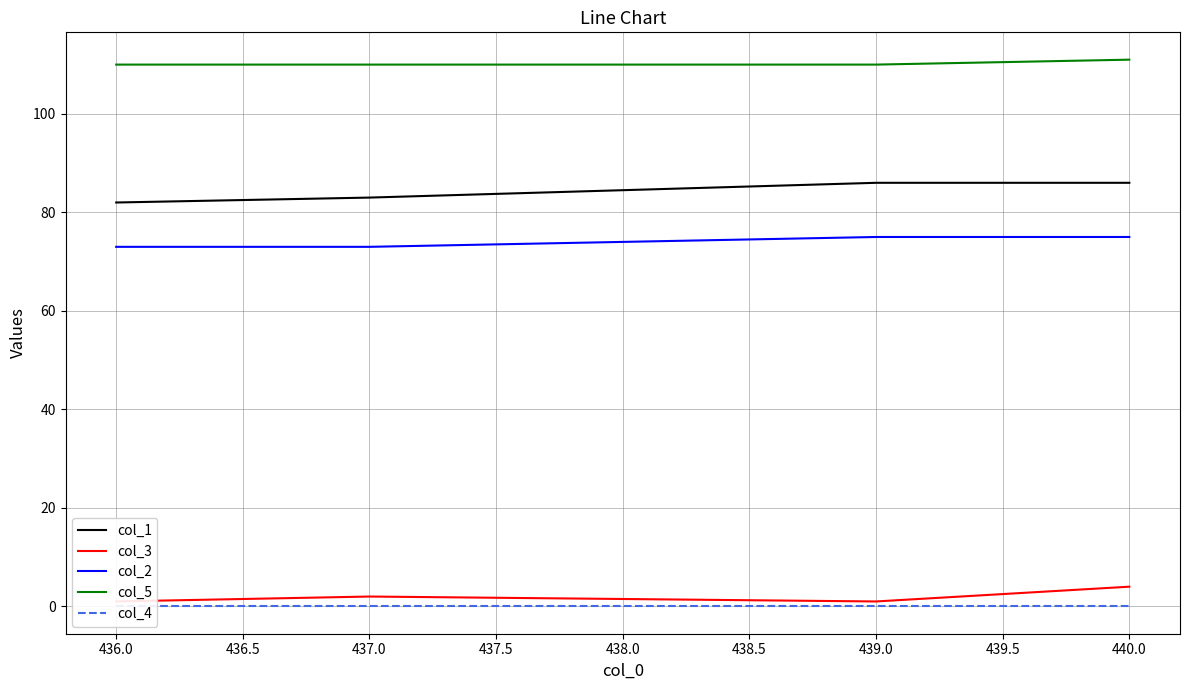

At how many categories does at least one series exceed 5?

4